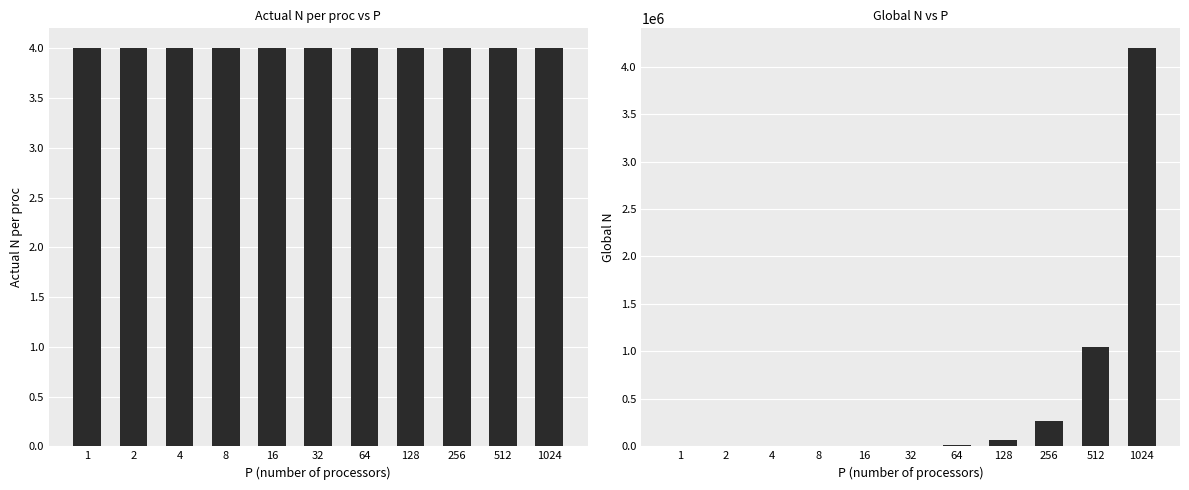

At which category is the sum across all series the highest?

1024